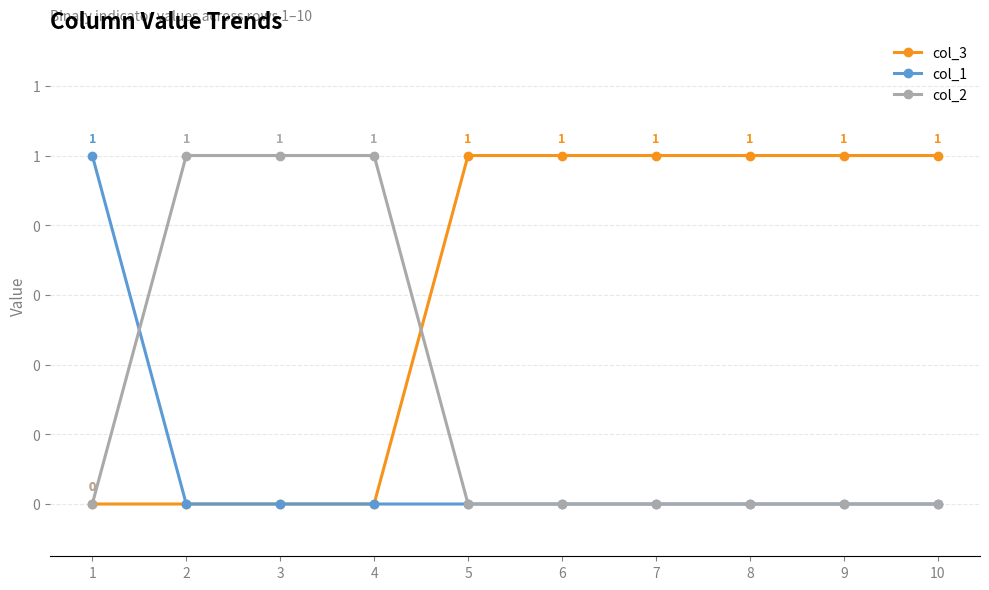

Reading left to right, transcribe all the data shown in this chart.

col_3: 1=0	2=0	3=0	4=0	5=1	6=1	7=1	8=1	9=1	10=1
col_1: 1=1	2=0	3=0	4=0	5=0	6=0	7=0	8=0	9=0	10=0
col_2: 1=0	2=1	3=1	4=1	5=0	6=0	7=0	8=0	9=0	10=0